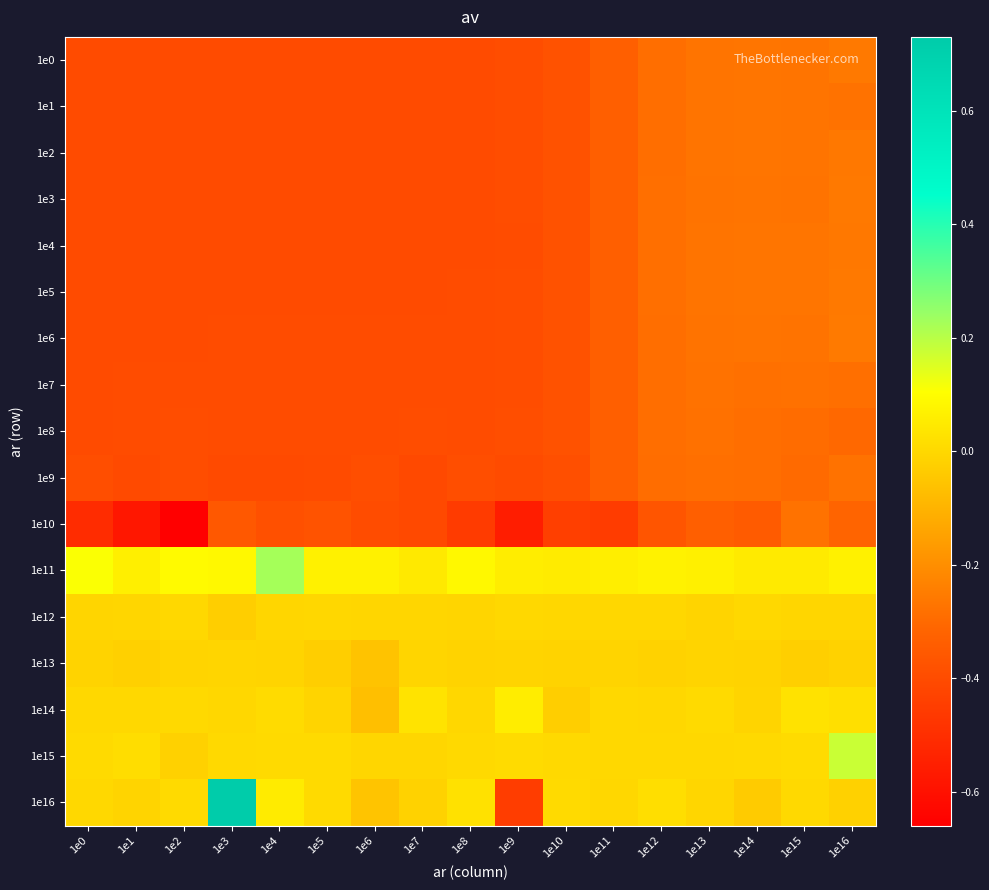

Rank the series by their maximum value, from highest to lowest.

1e16, 1e11, 1e15, 1e14, 1e12, 1e13, 1e6, 1e3, 1e0, 1e5, 1e2, 1e4, 1e1, 1e9, 1e7, 1e10, 1e8